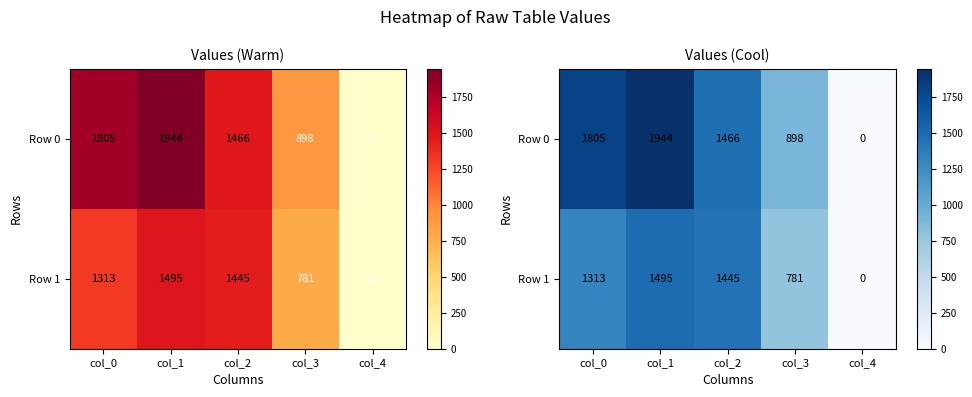

At which label is Row 0 closest to 972?

col_3